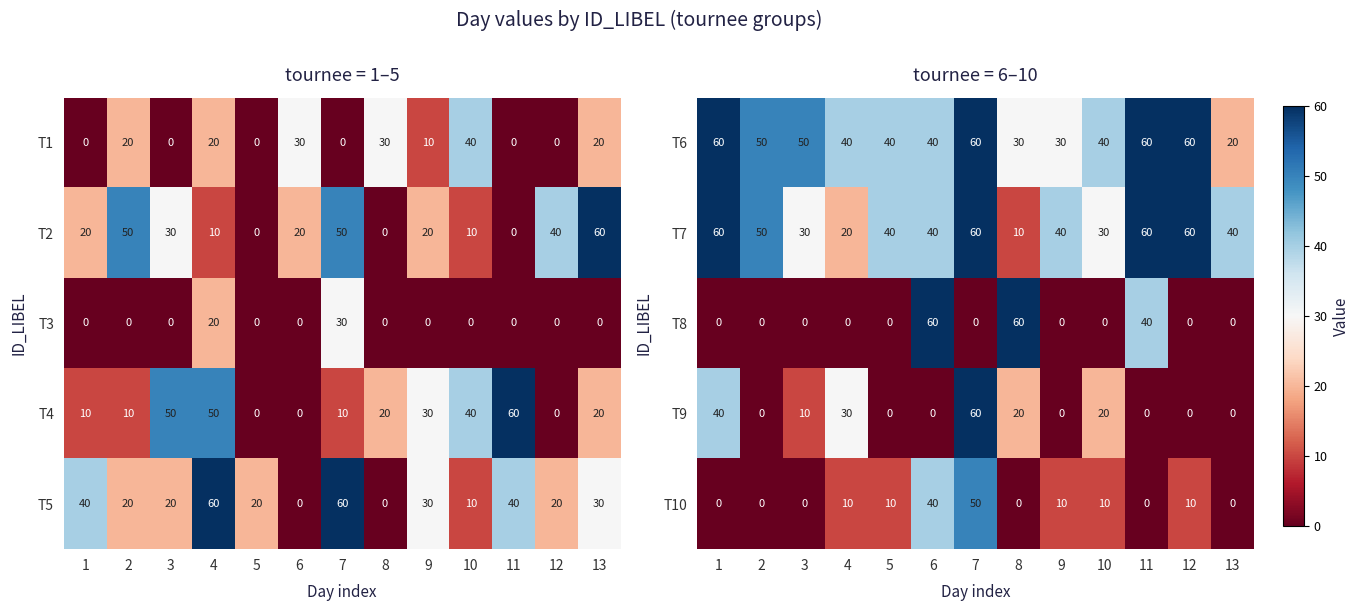

Count the T9 values in the range 0 to 20.

10